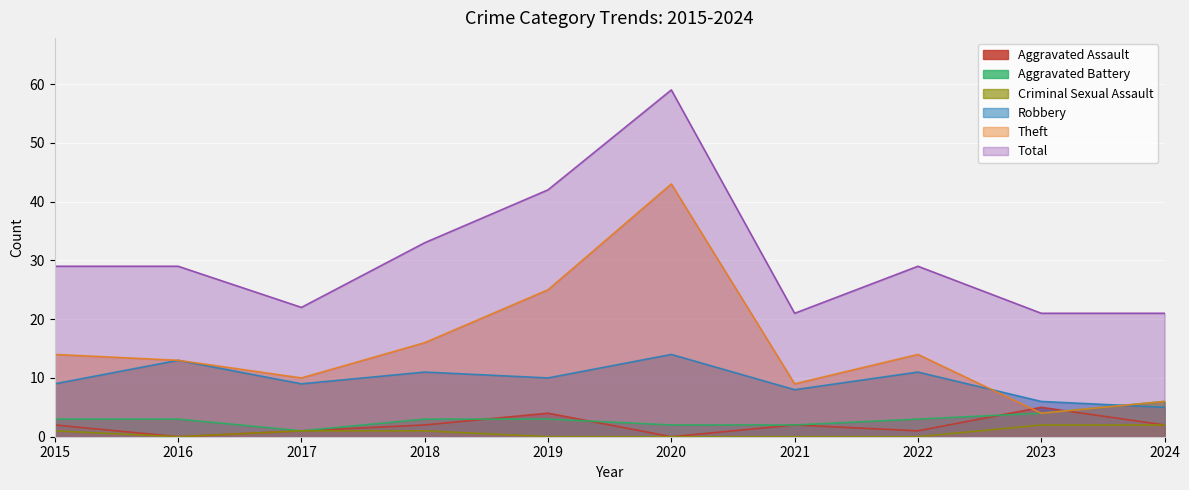

The Criminal Sexual Assault series shows 1 at 2020. True or false?

False